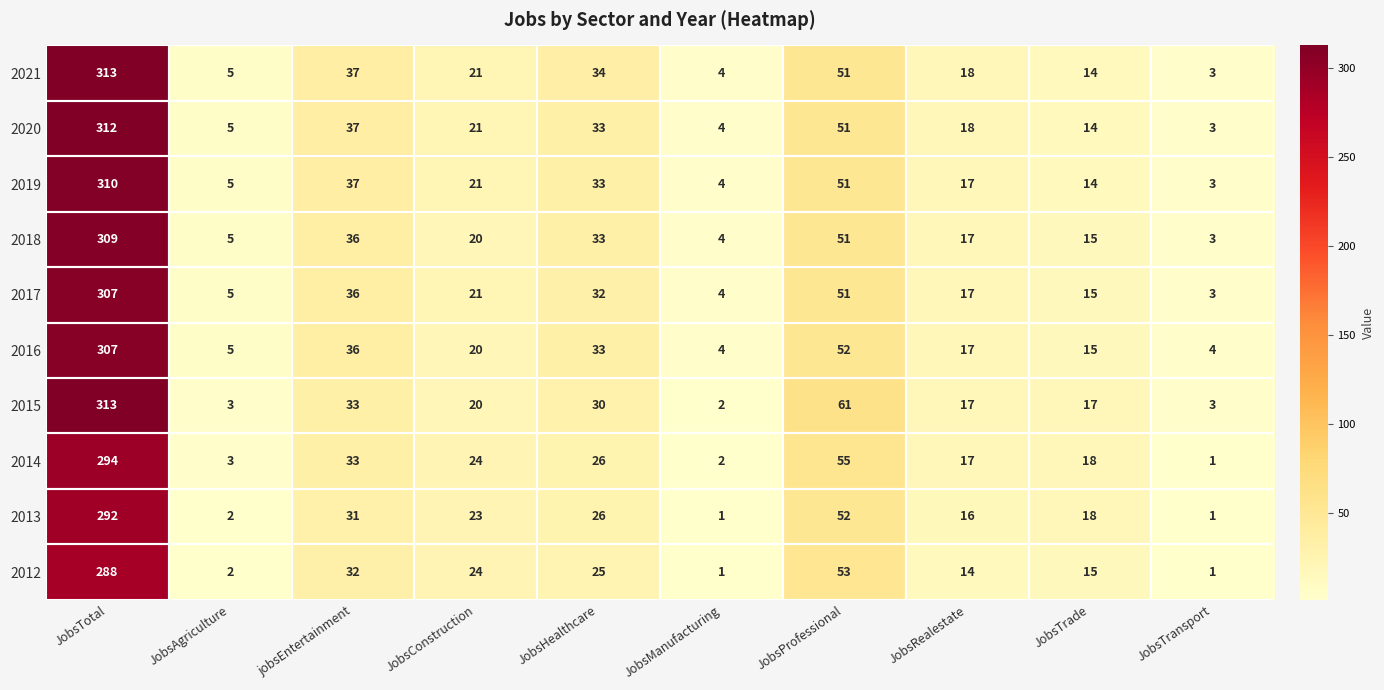

What is the difference between the 2019 values at JobsAgriculture and JobsProfessional?

46